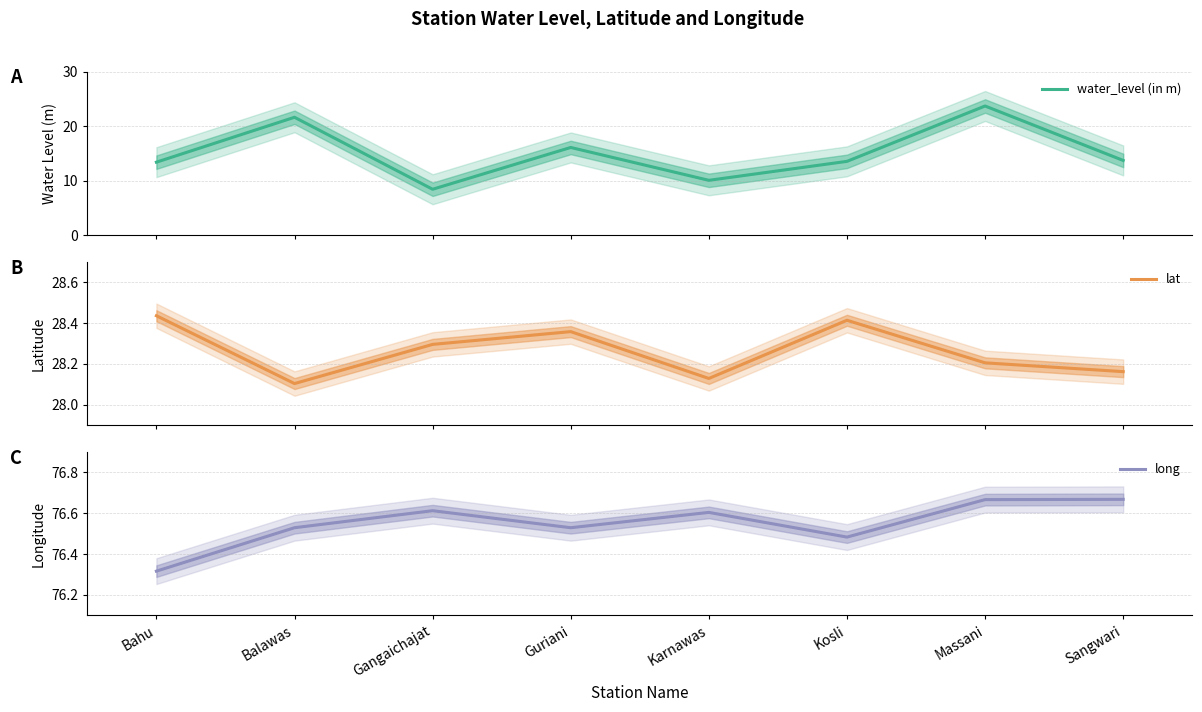

What is the label of the 8th point from the right?

Bahu